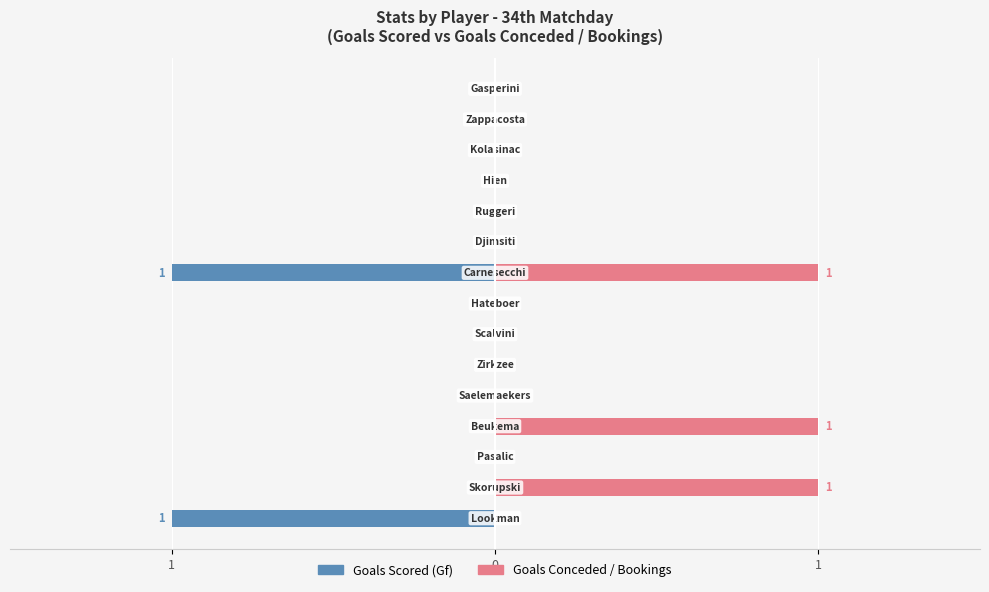

Between 1 and 14, which is larger?

14